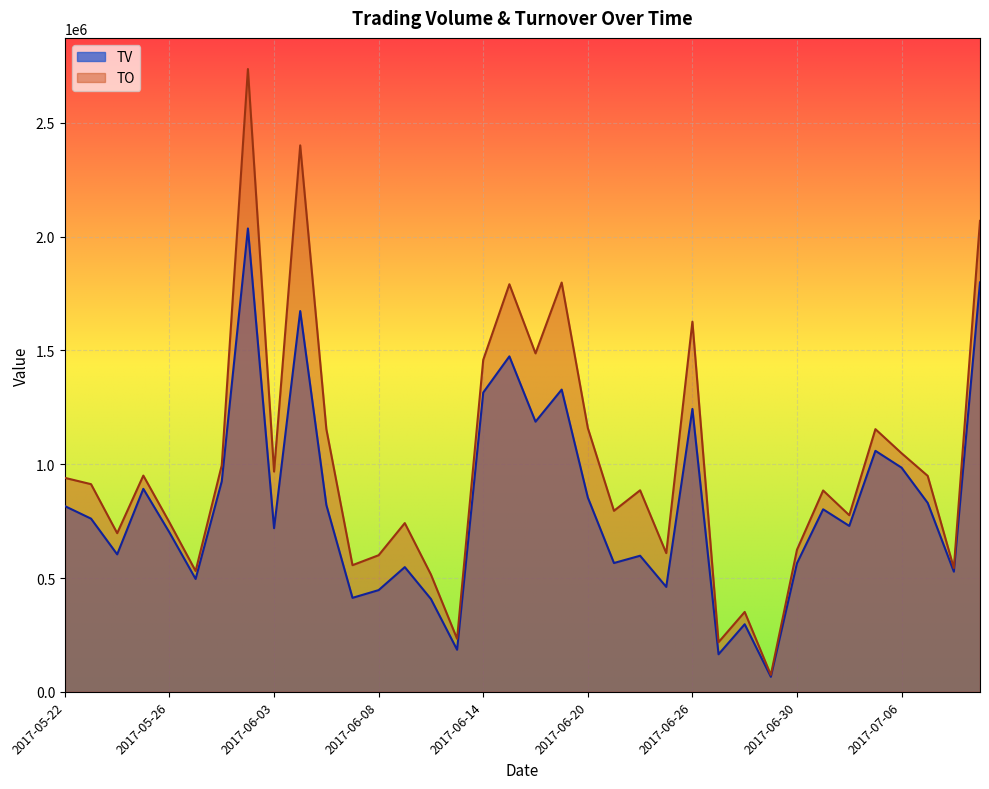

List the series in order of their peak value, lowest first.

TV, TO